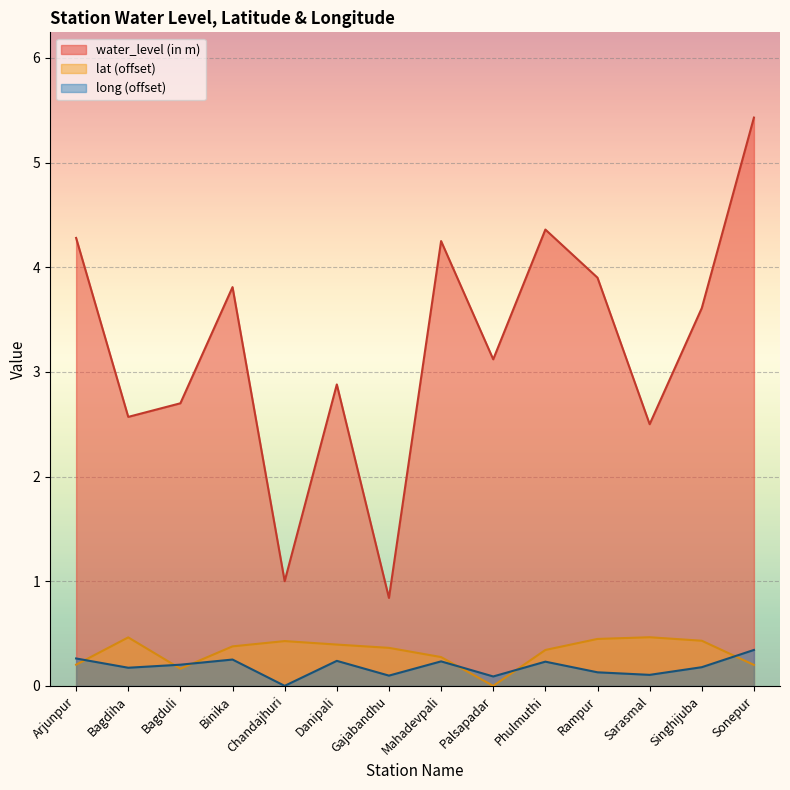

At which category does the chart reach its minimum across all series?

Palsapadar